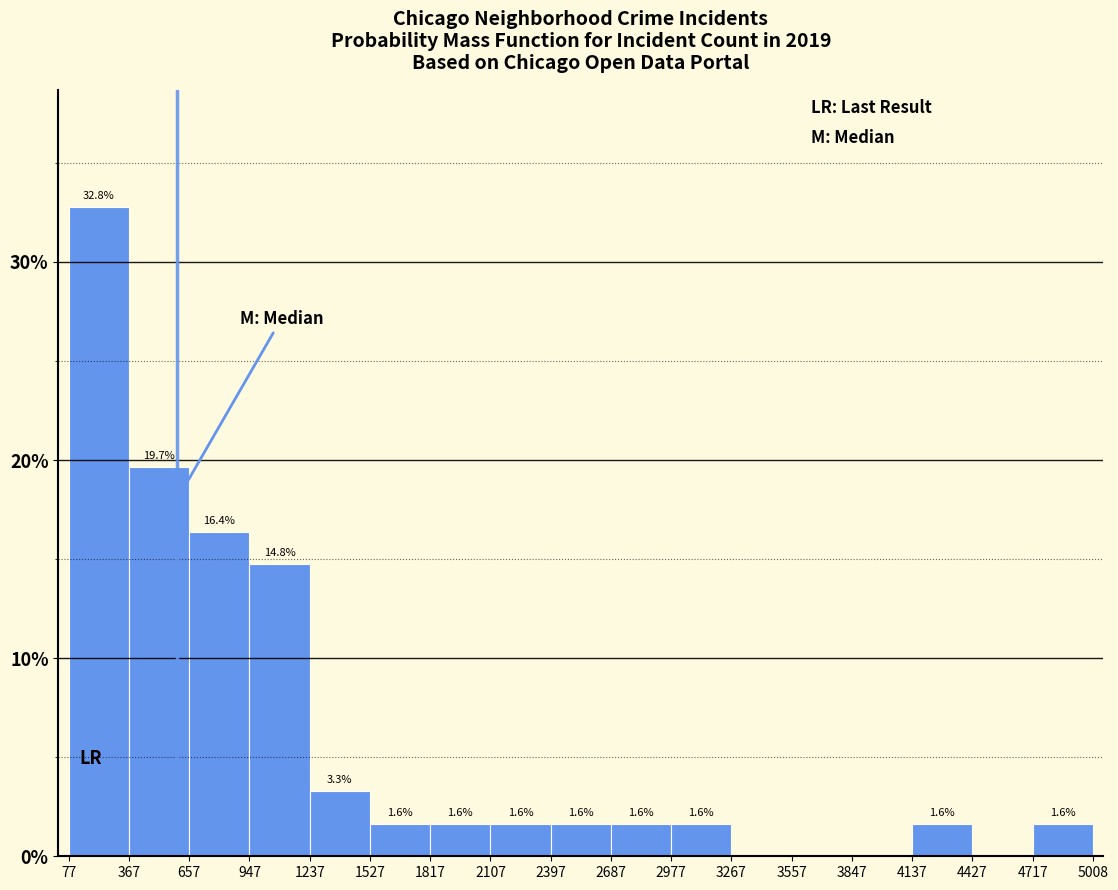

Which range on the x-axis has the tallest bar?

77 to 367